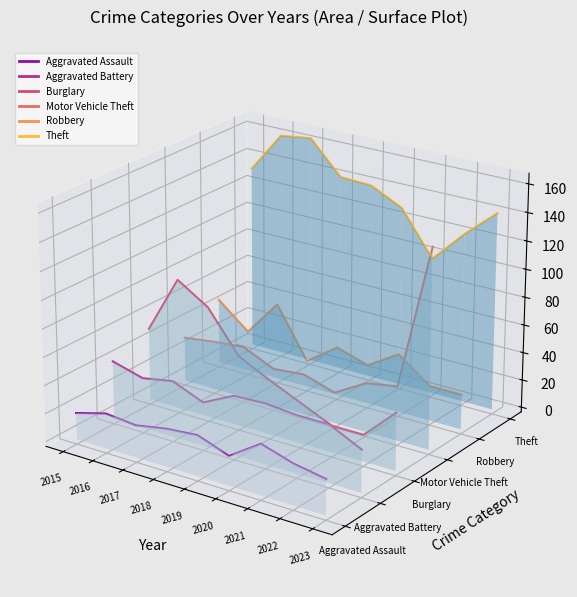

True or false: Aggravated Assault and Burglary cross at least once.

False